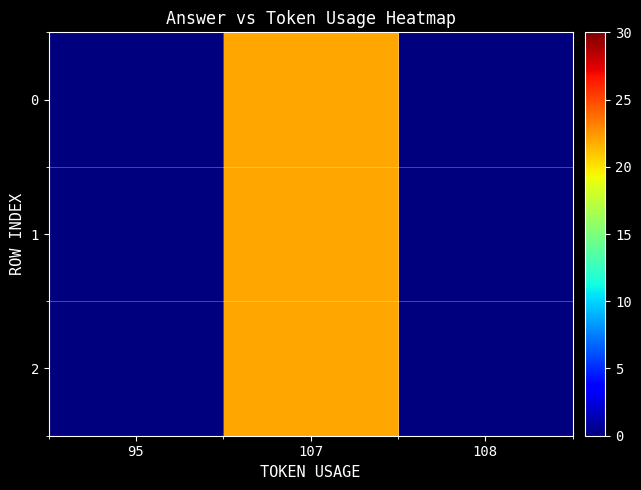

List the series in order of their peak value, highest first.

0, 1, 2